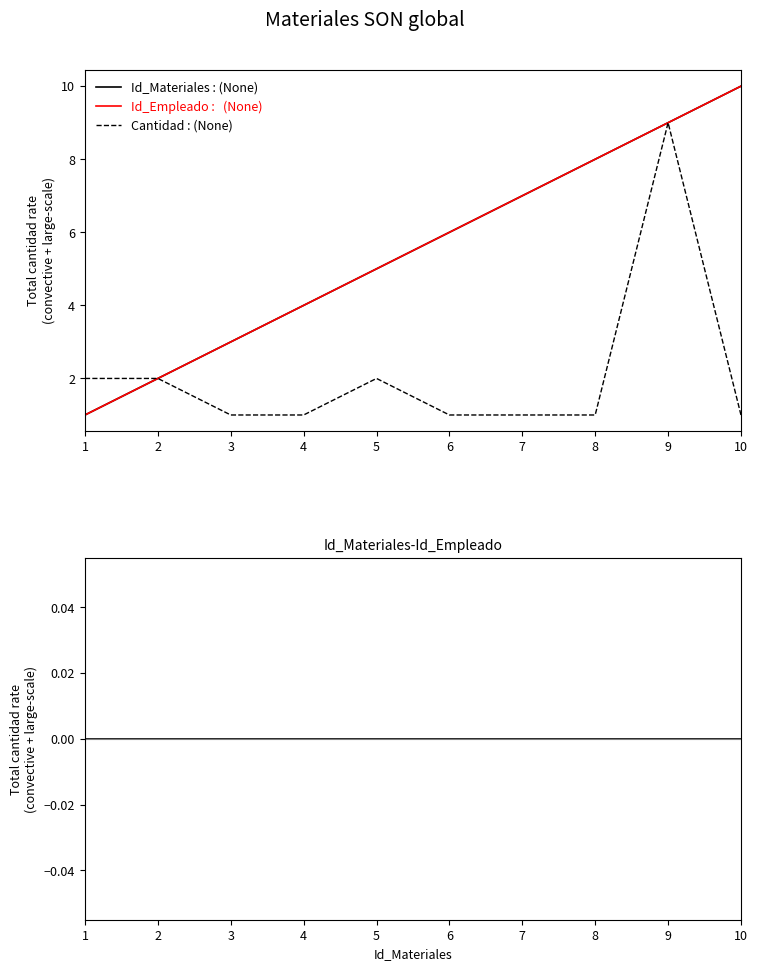

Is it true that Id_Materiales : (None) equals 9 at 6?

False